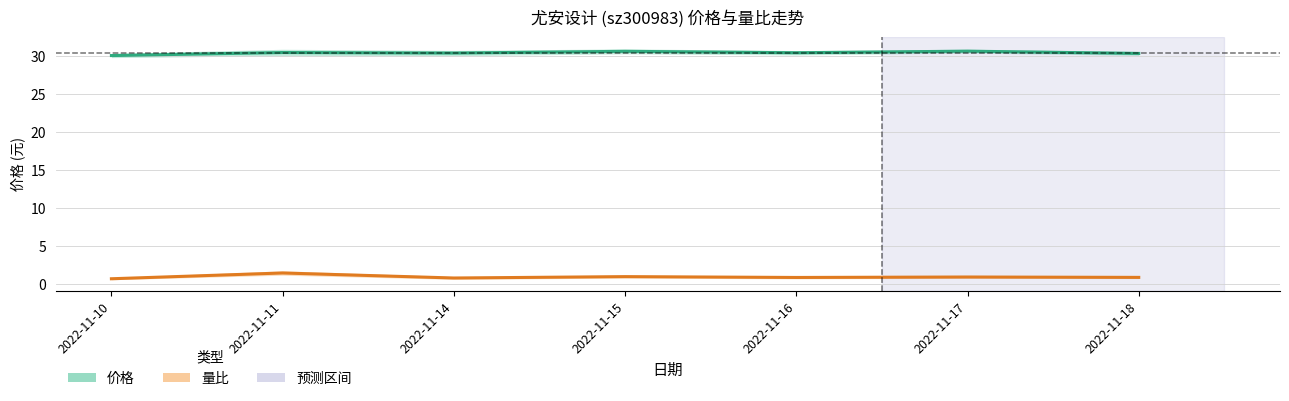

Between 2022-11-15 and 2022-11-16, which is larger?

2022-11-15